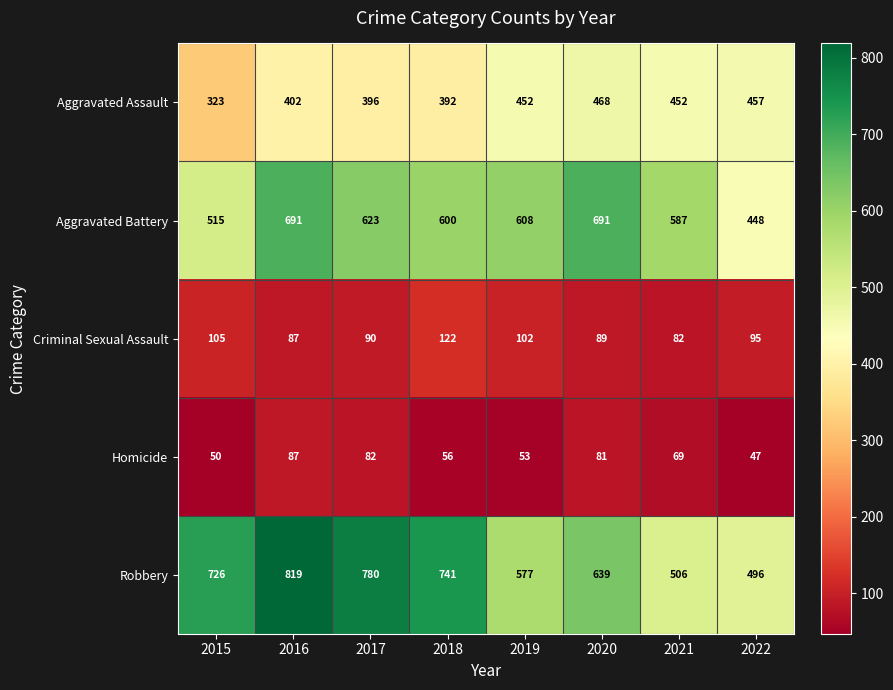

Read the Aggravated Battery value at 2015, to the nearest 50.

500